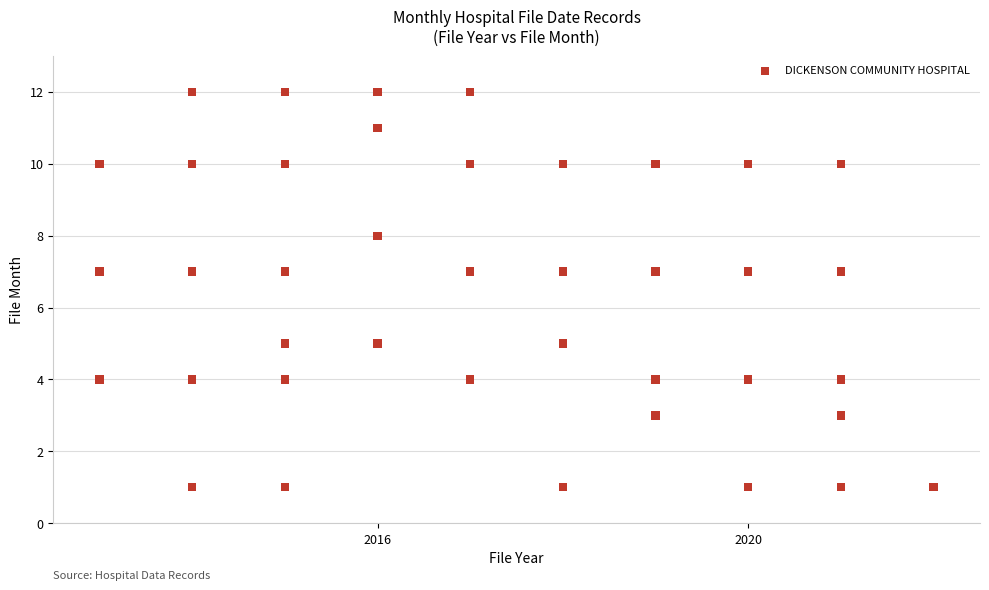

What is the range of Y values (max minus min)?

11